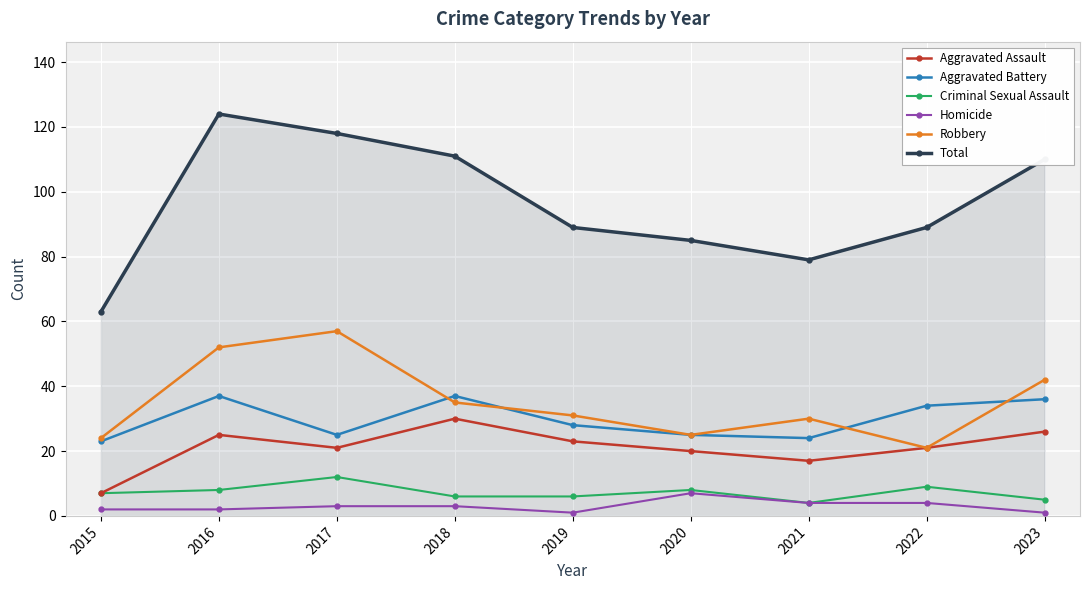

True or false: Aggravated Assault and Homicide intersect in this chart.

False